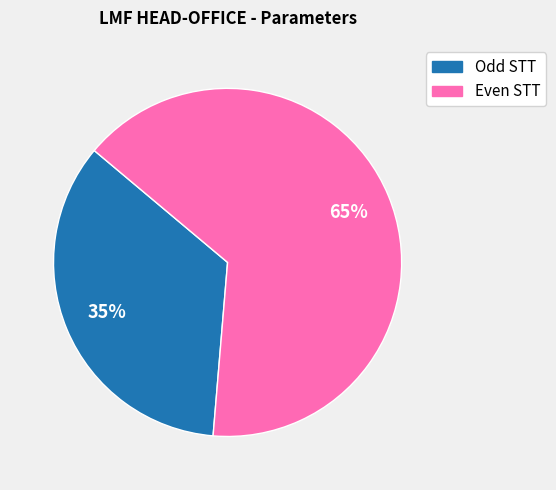

Is there any slice that represents more than half of the pie?

Yes